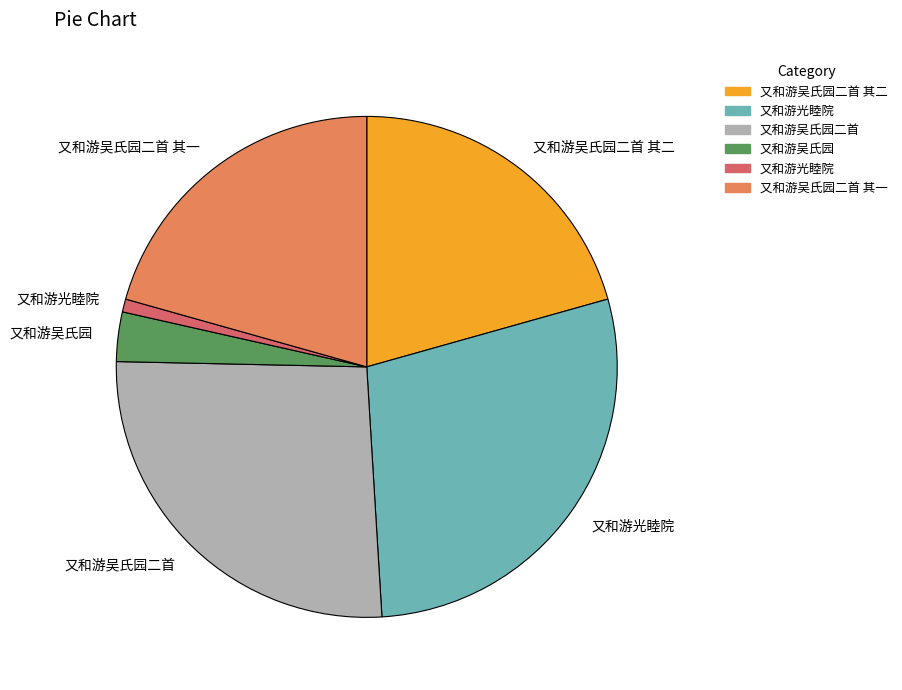

Is there a majority slice in this chart?

No